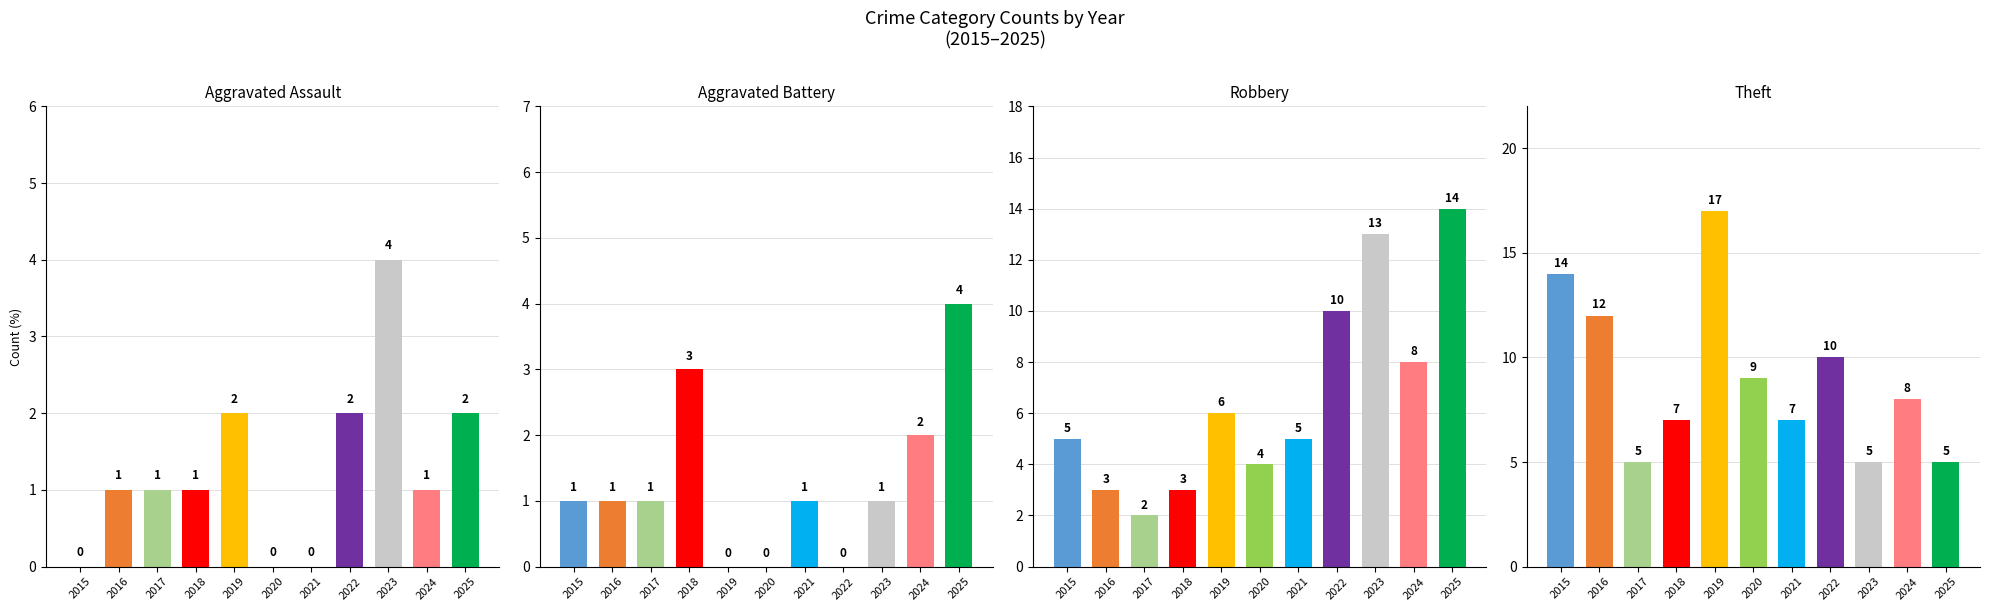

Which series has the largest total across all categories?

Theft